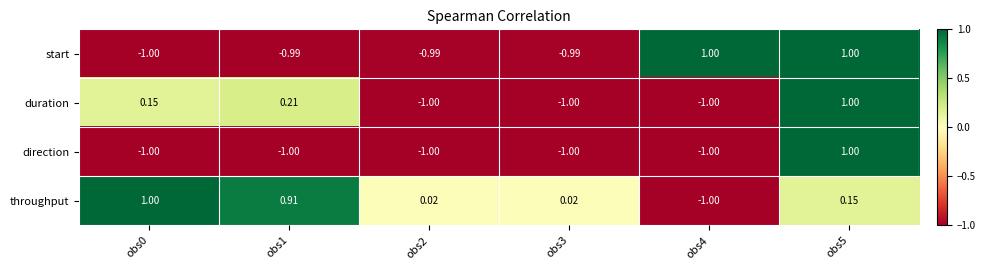

Which series has the largest total across all categories?

throughput